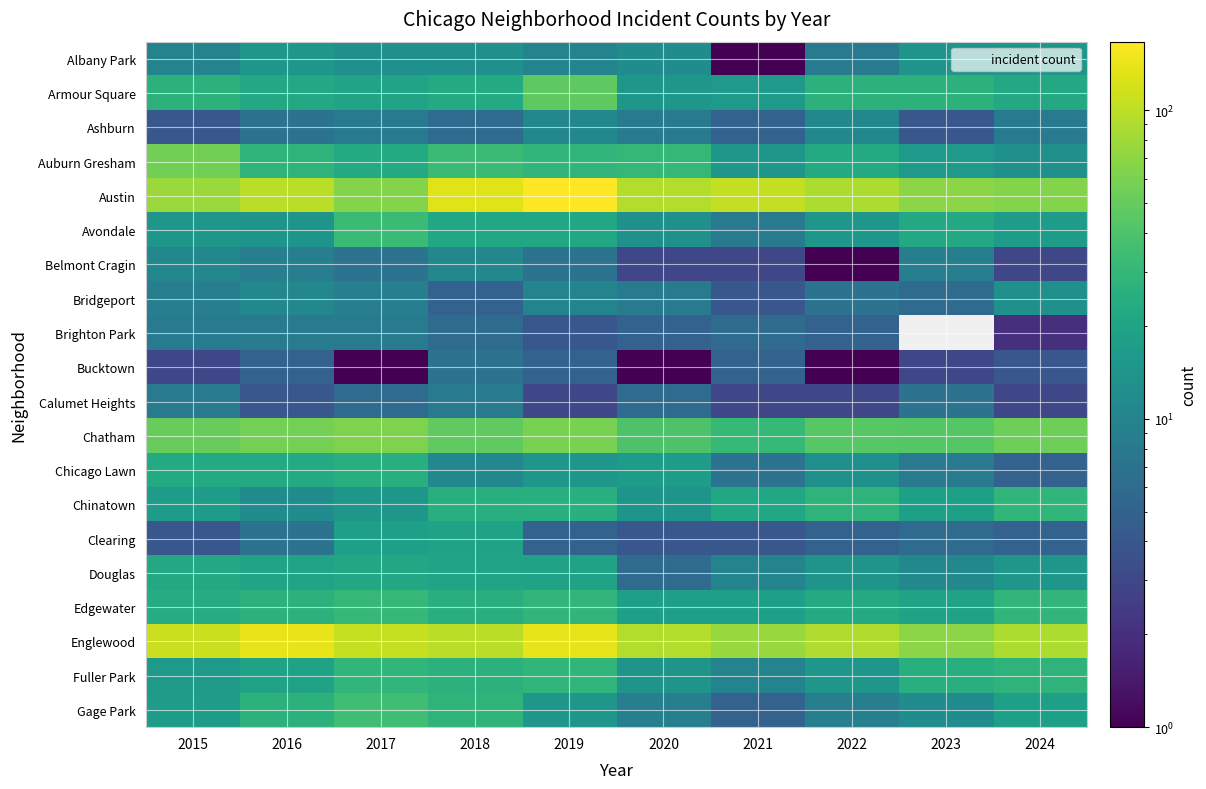

What is the minimum value for Fuller Park?

10.0